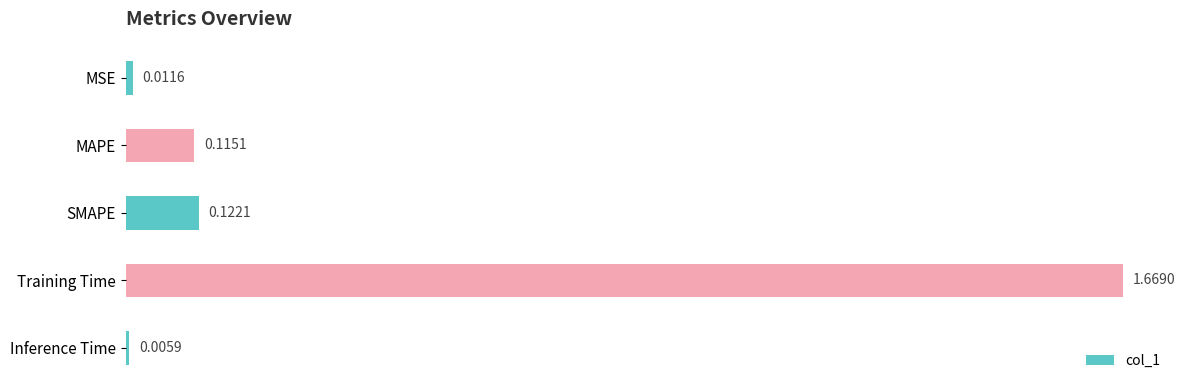

Rank the categories by value from highest to lowest.

Training Time, SMAPE, MAPE, MSE, Inference Time